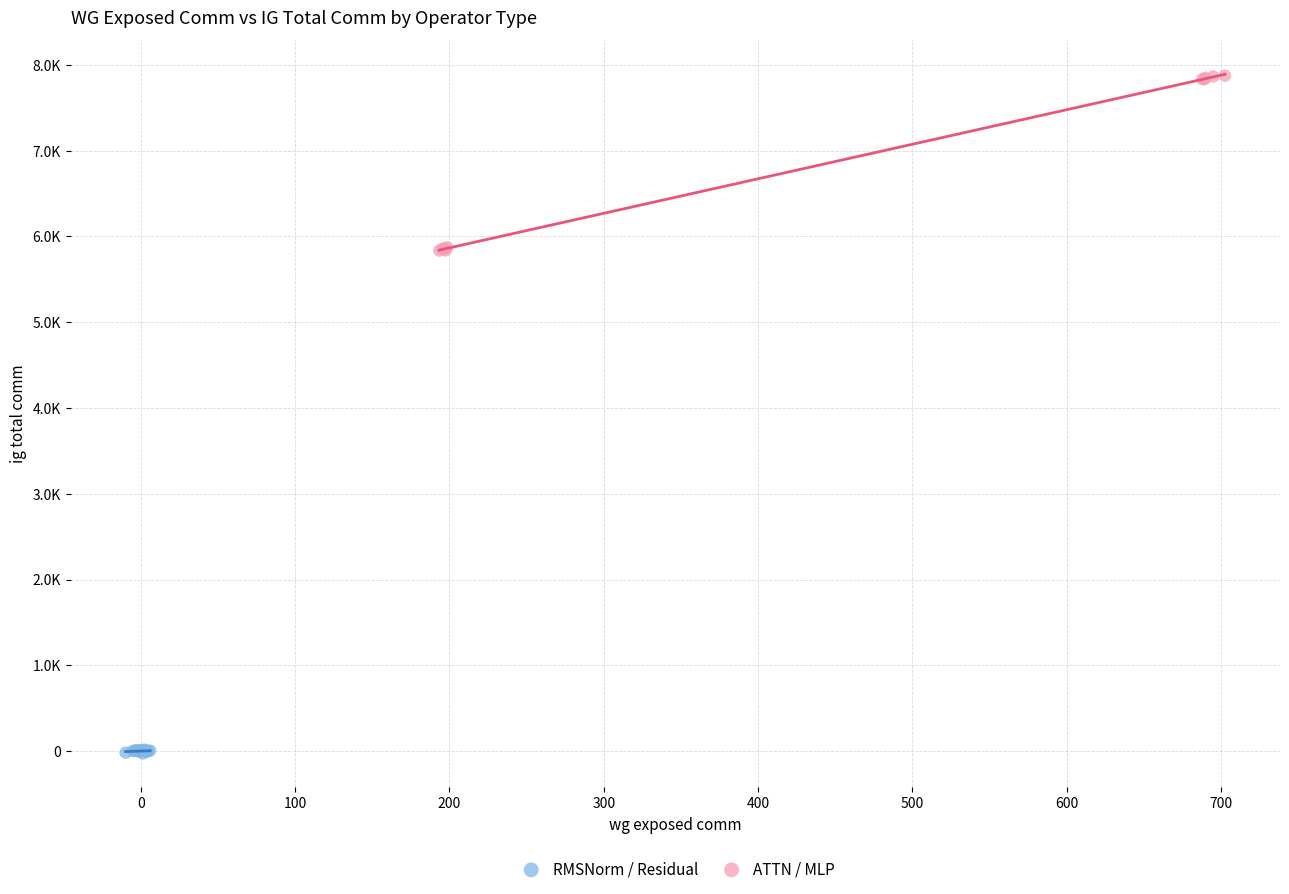

Which series has the widest spread of Y values?

ATTN / MLP